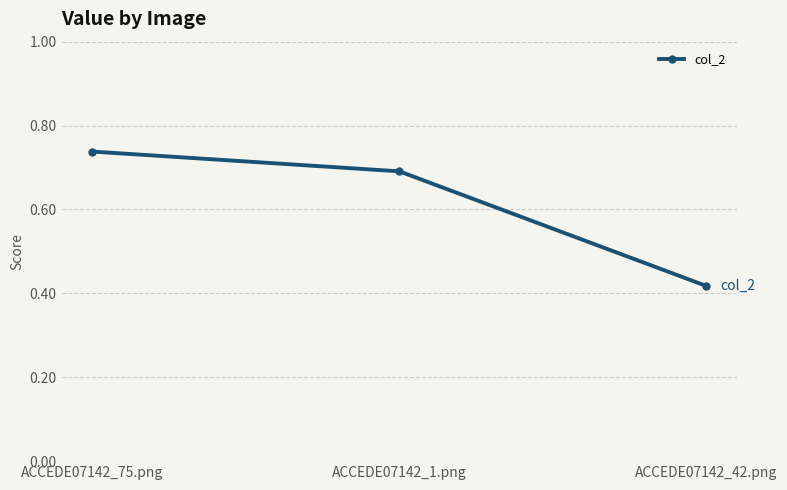

What is the sum of all values?

1.8